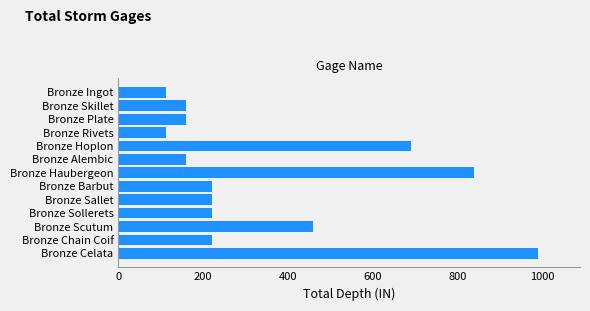

How many bars are there in total?

13